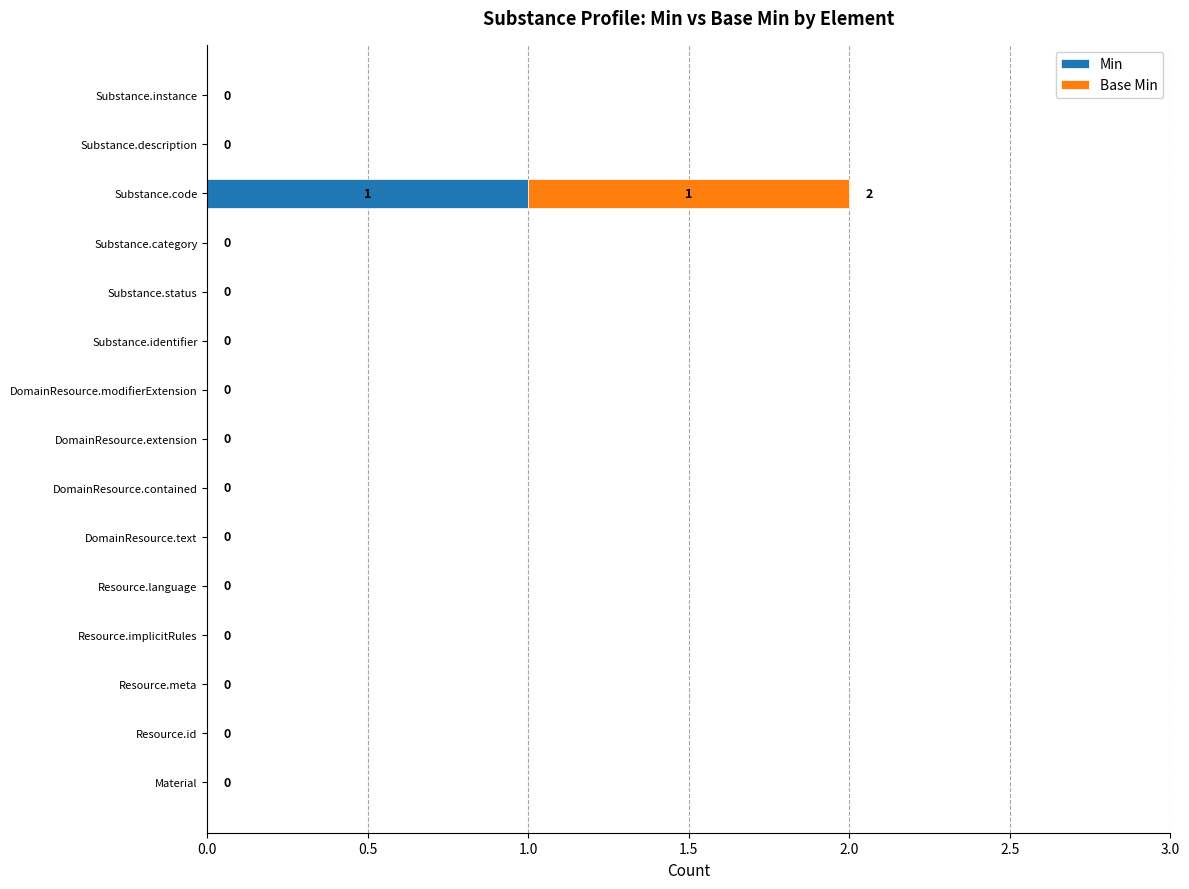

At which category is the sum across all series the highest?

Substance.code